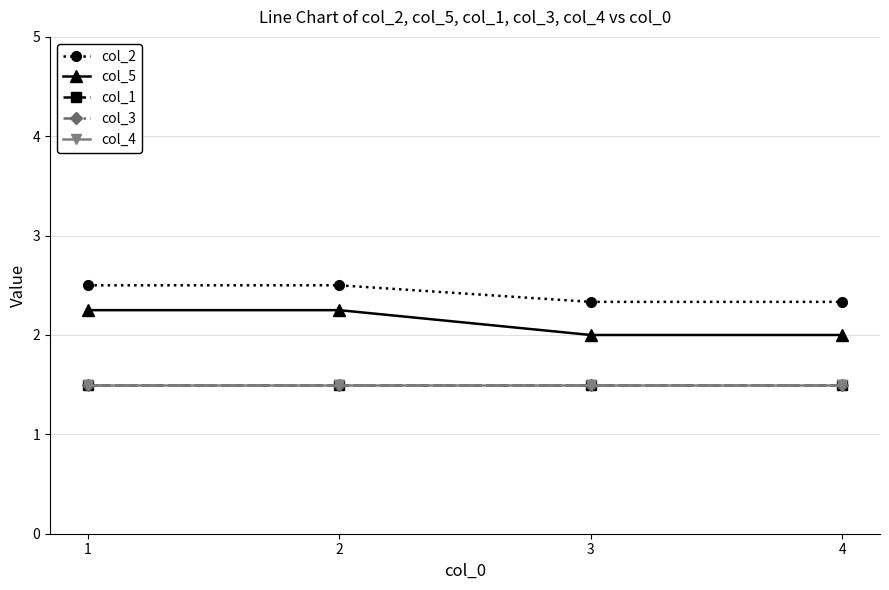

Does the chart have visible grid lines?

Yes